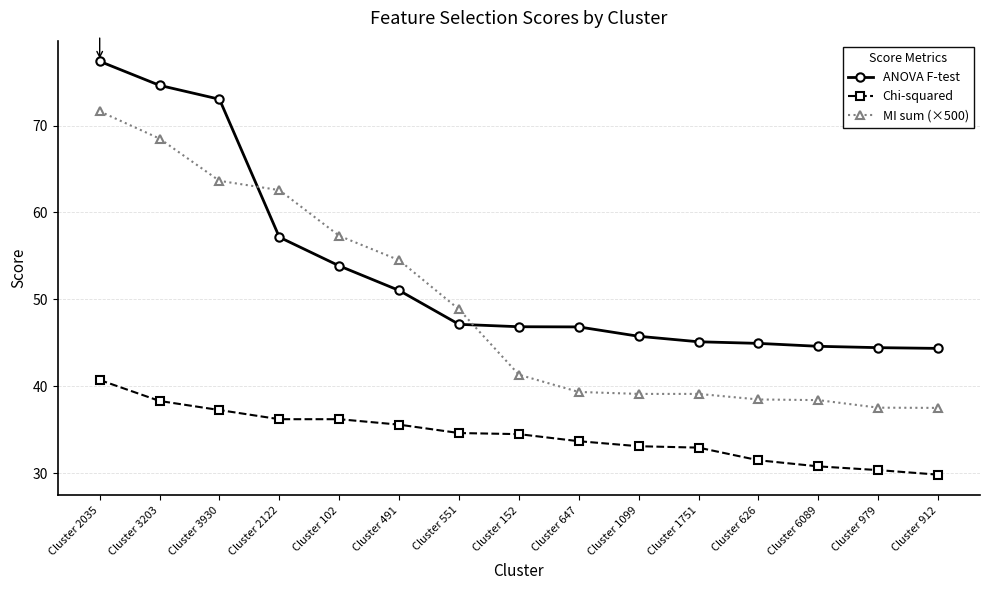

What is the difference between the maximum and minimum values in the ANOVA F-test series?

33.1